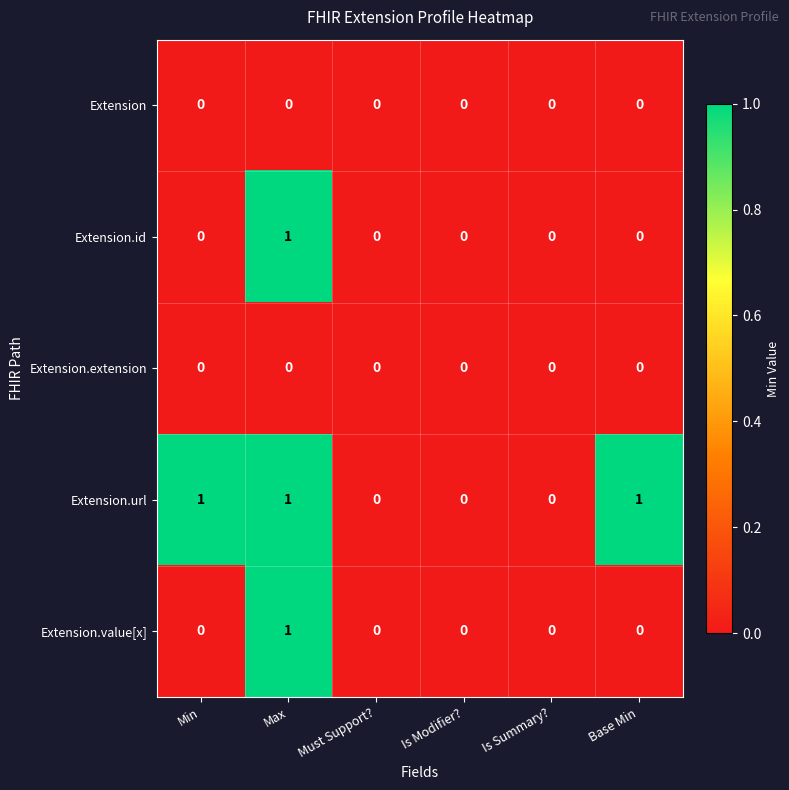

Between Must Support? and Base Min, which series saw the biggest shift?

Extension.url